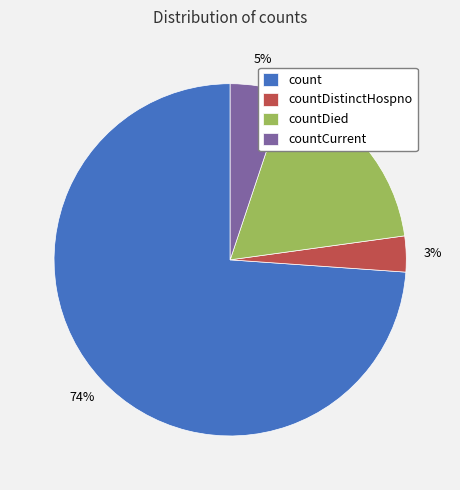

What is the majority slice?

count